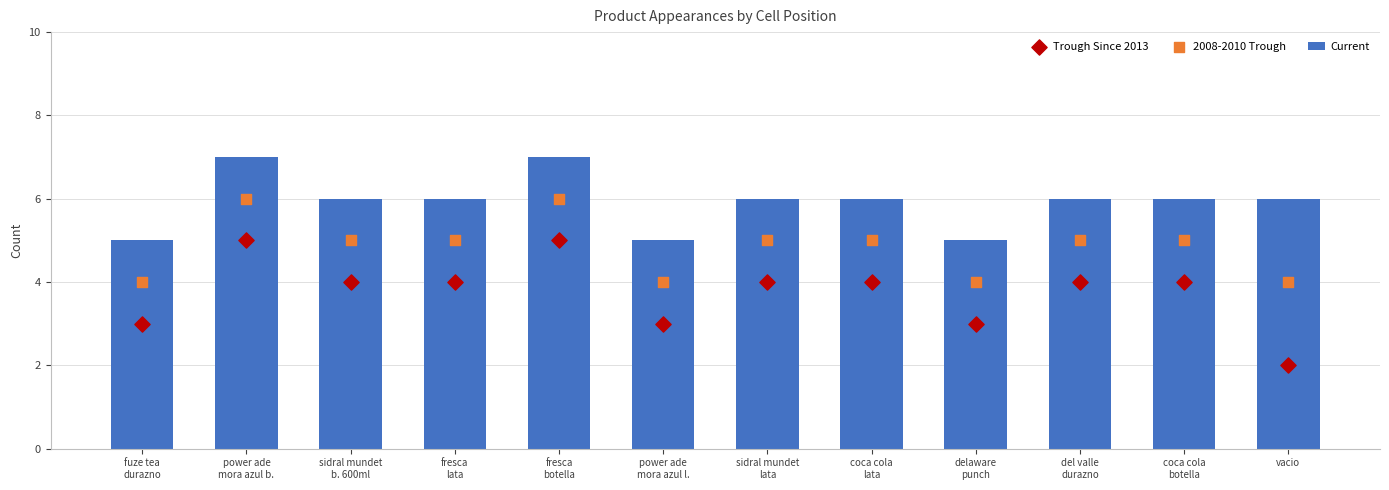

At which category is the sum across all series the highest?

power ade
mora azul b.